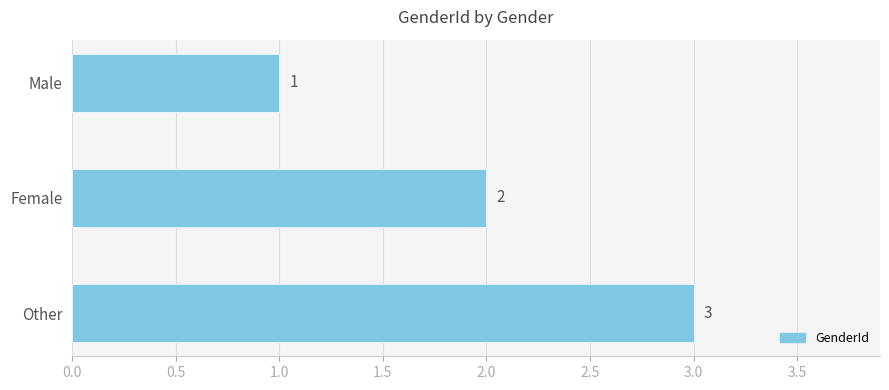

Approximately how many times larger is the value at Male compared to Other?

0.3